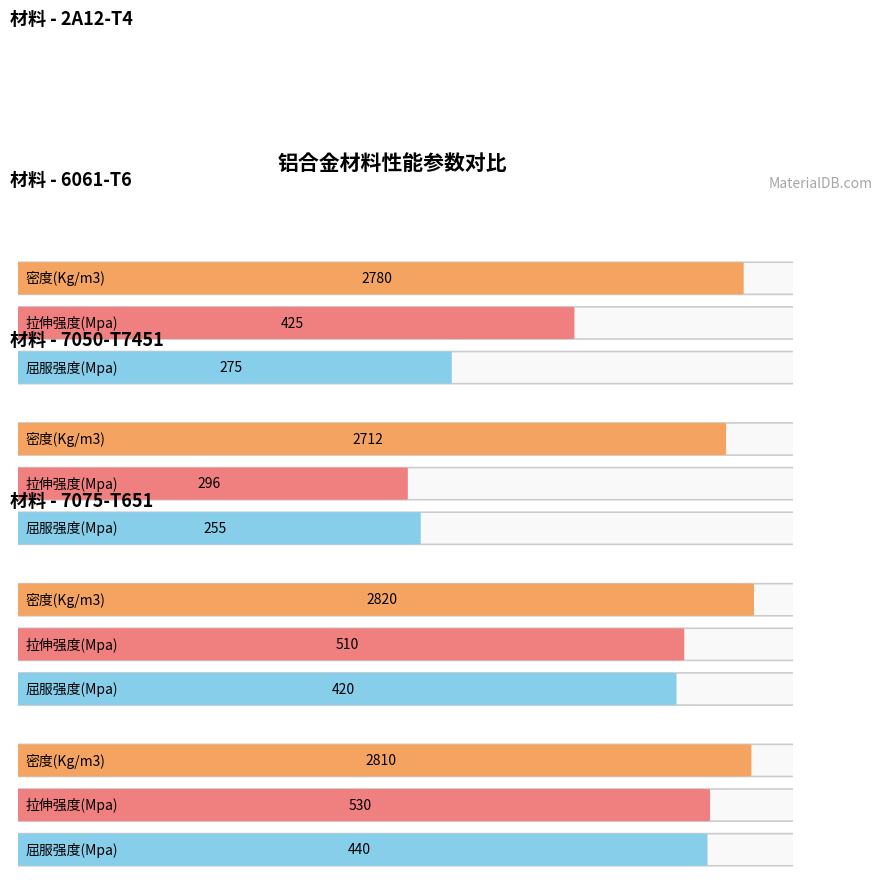

How many bars are there in total?

12